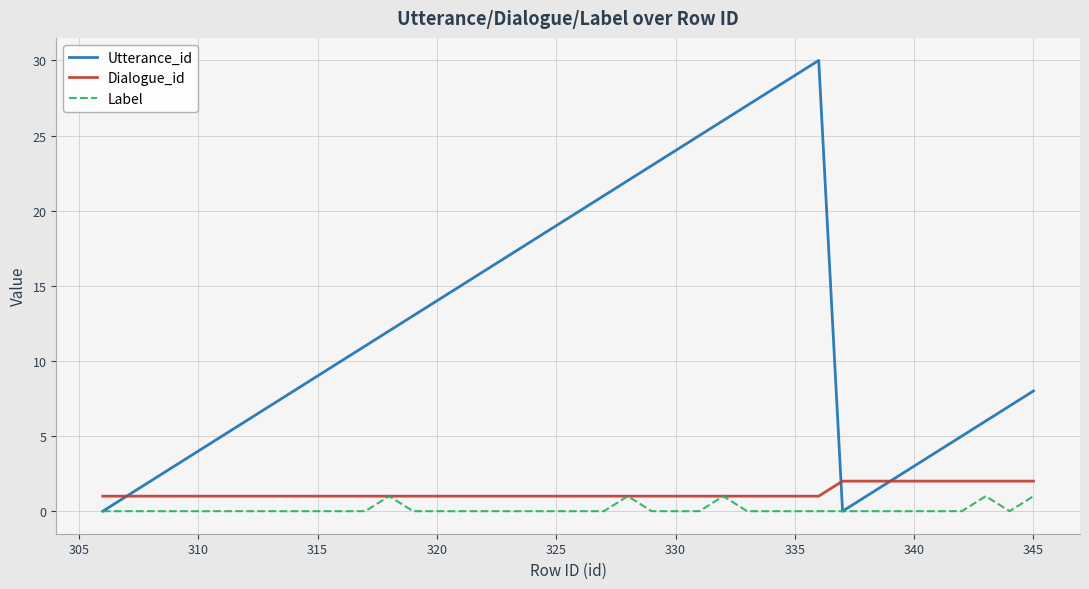

Which series has the largest range (max minus min)?

Utterance_id